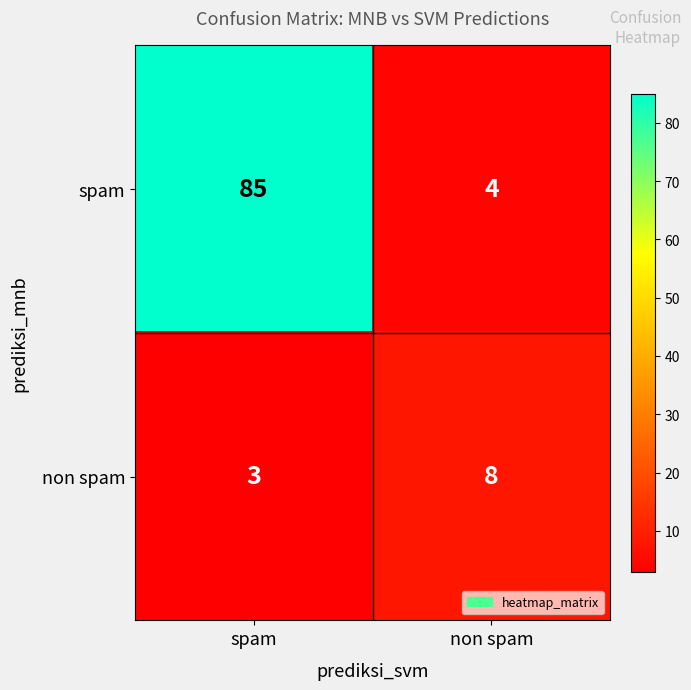

Rank the series at non spam from highest to lowest value.

non spam, spam